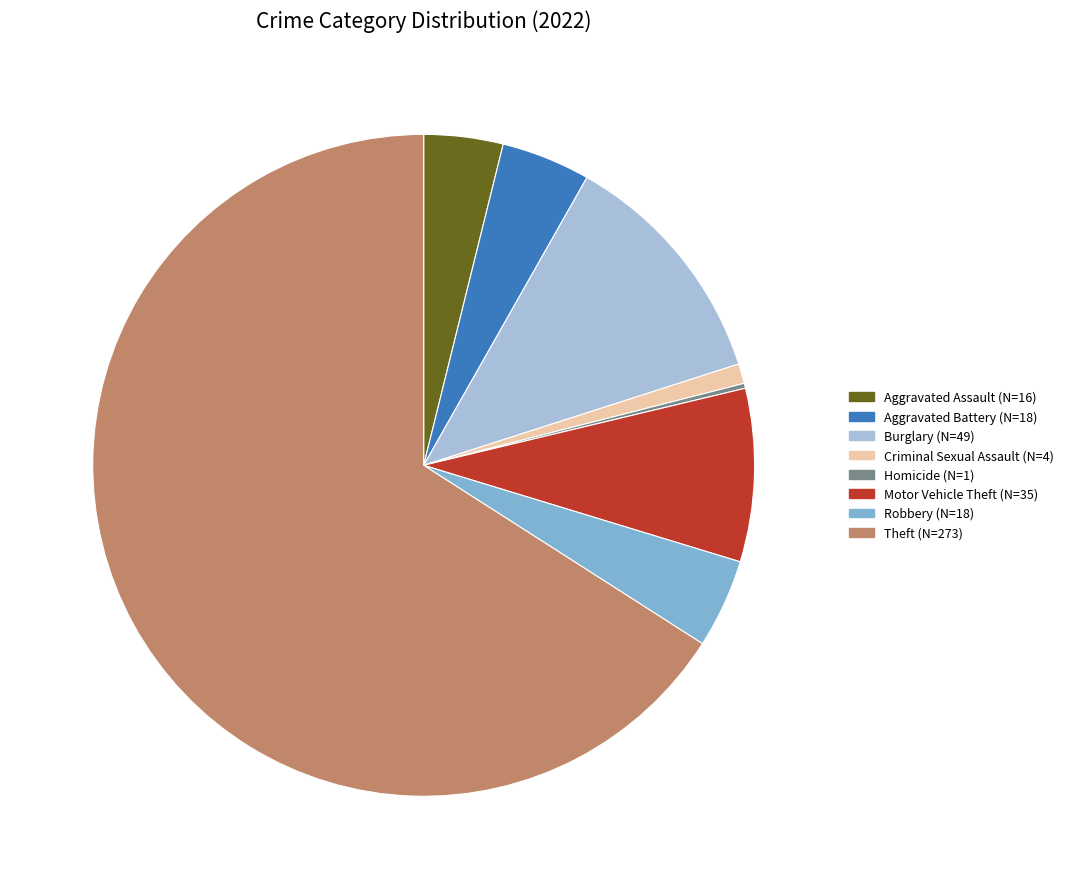

Is there a majority slice in this chart?

Yes